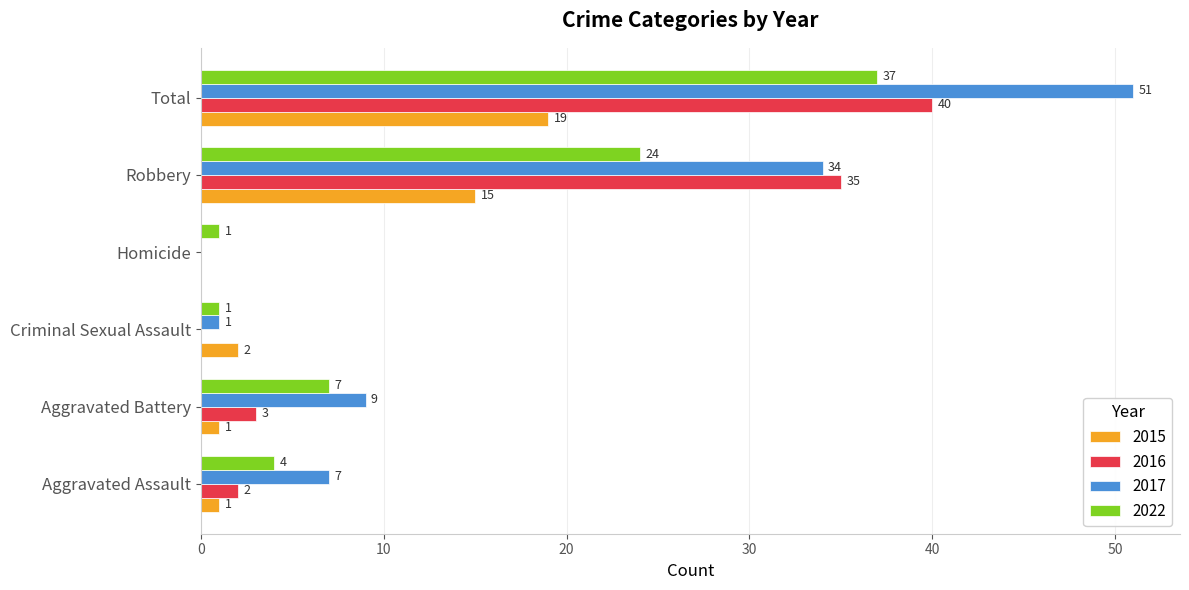

What are all the series names shown in the legend?

2015, 2016, 2017, 2022